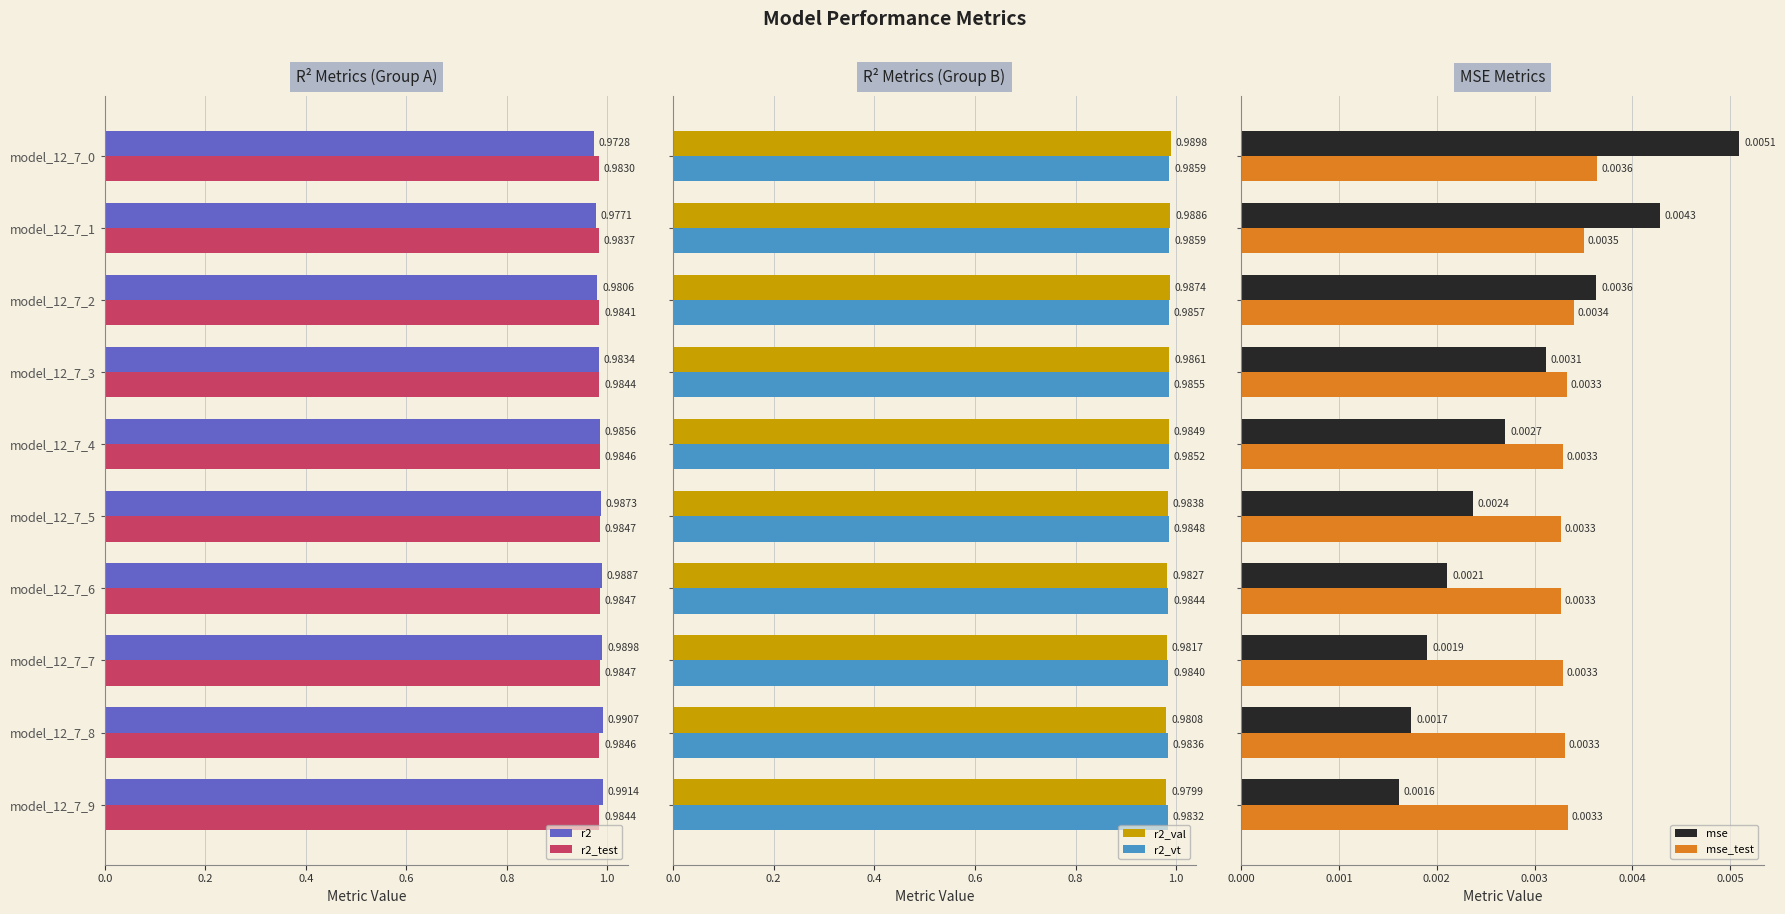

Which series has the largest range (max minus min)?

r2